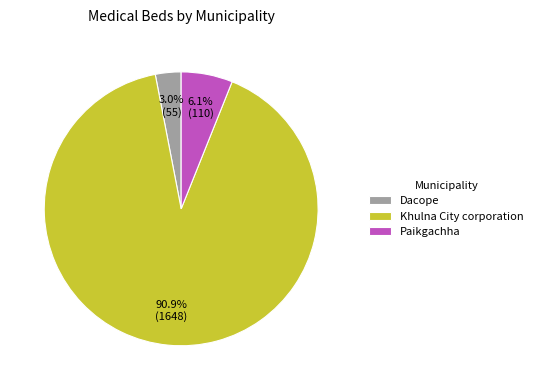

How many segments does this pie chart have?

3